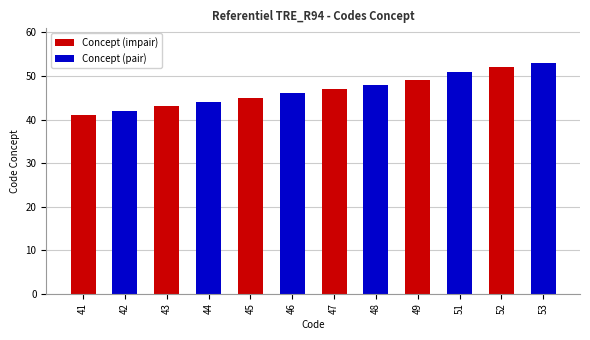

What is the maximum value shown in the chart?

53